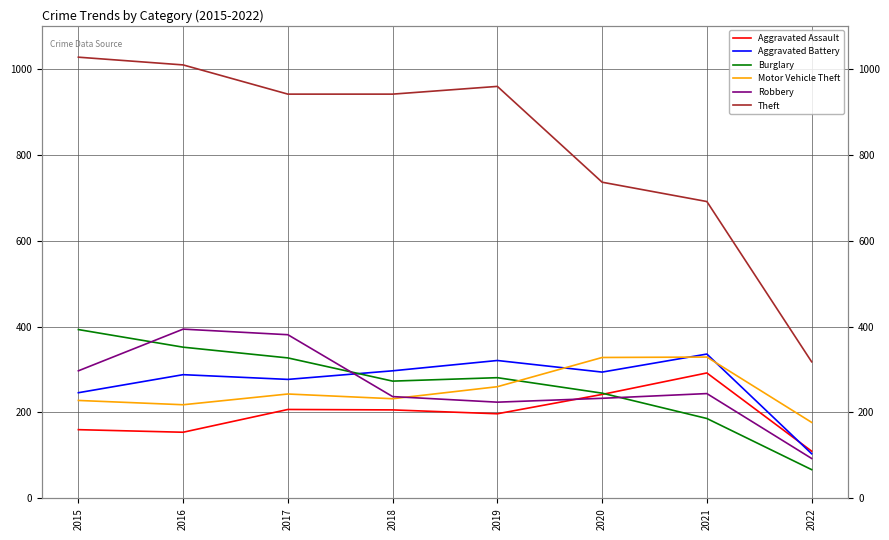

Where does the Theft series first go above 941?

2015